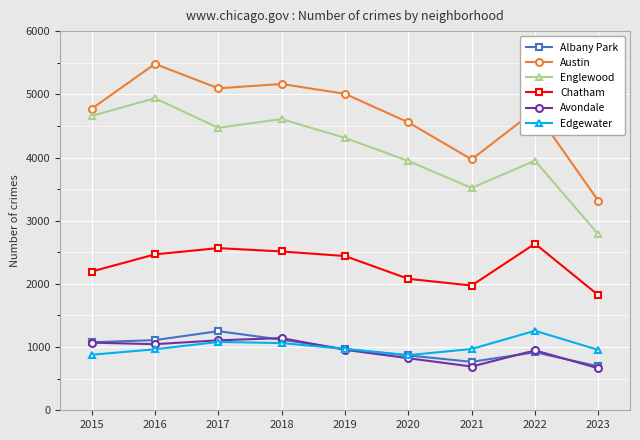

What is the value of the Avondale point at the 6th from the left?

824